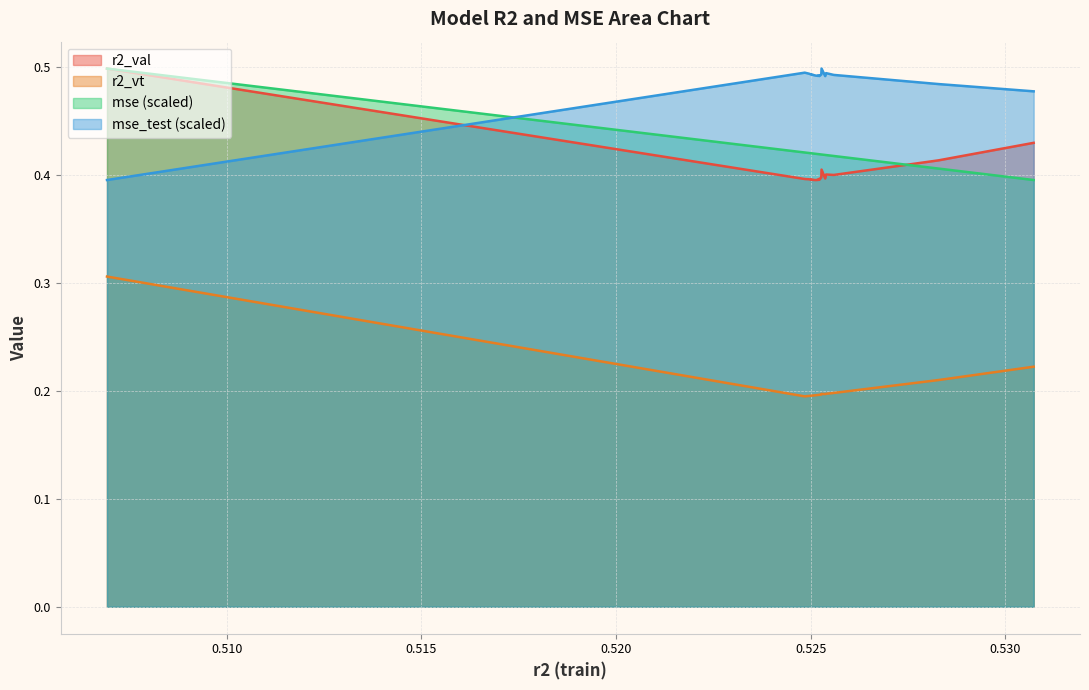

How many intersections are there between mse_test (scaled) and mse (scaled)?

1